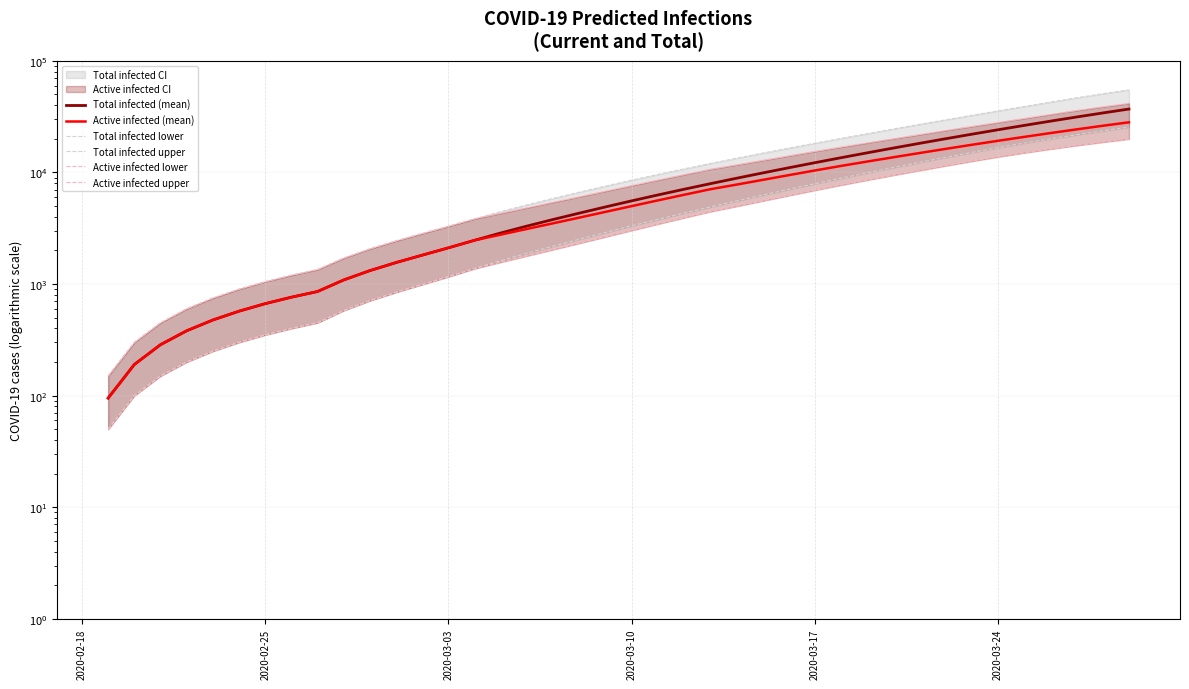

List the series in order of their peak value, lowest first.

Active infected lower, Total infected lower, Active infected (mean), Total infected (mean), Active infected upper, Total infected upper